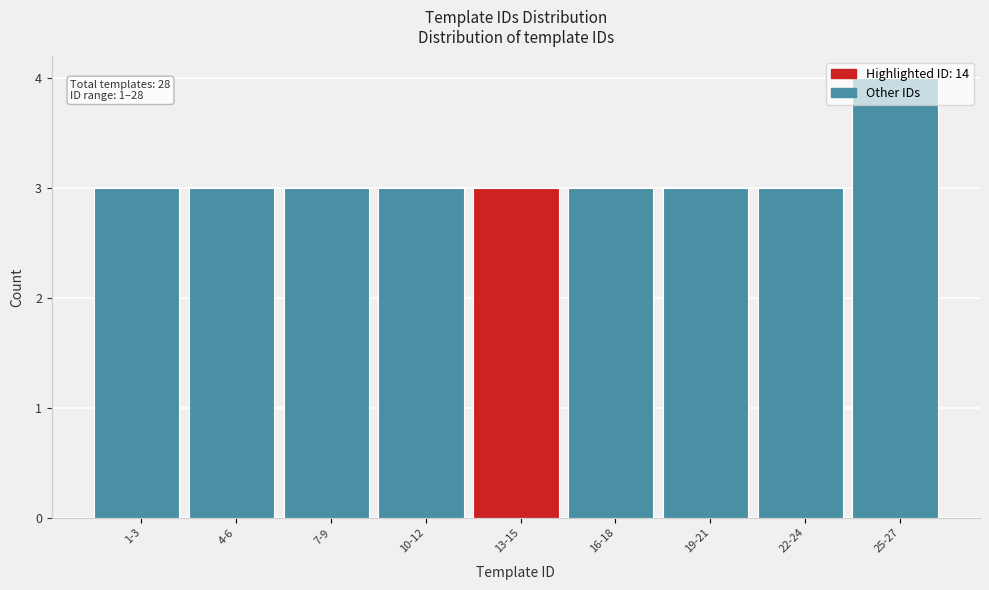

What is the label of the 7th bar from the left?

19-21